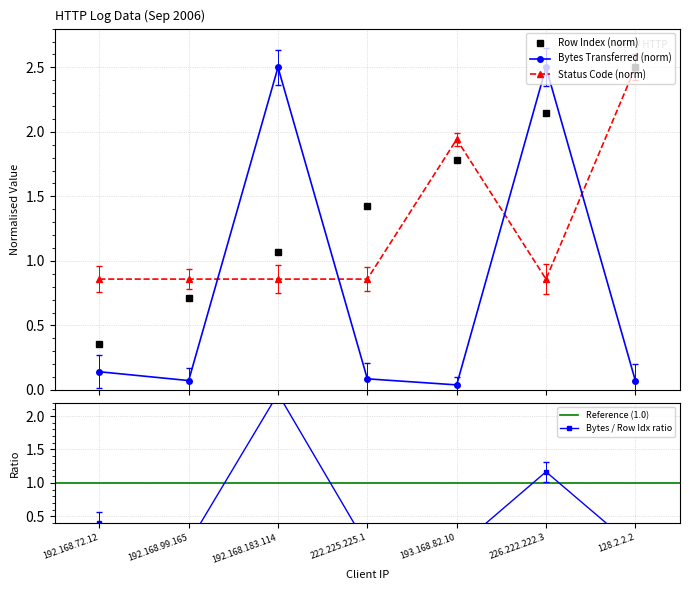

At which label does Row Index reach its peak?

128.2.2.2